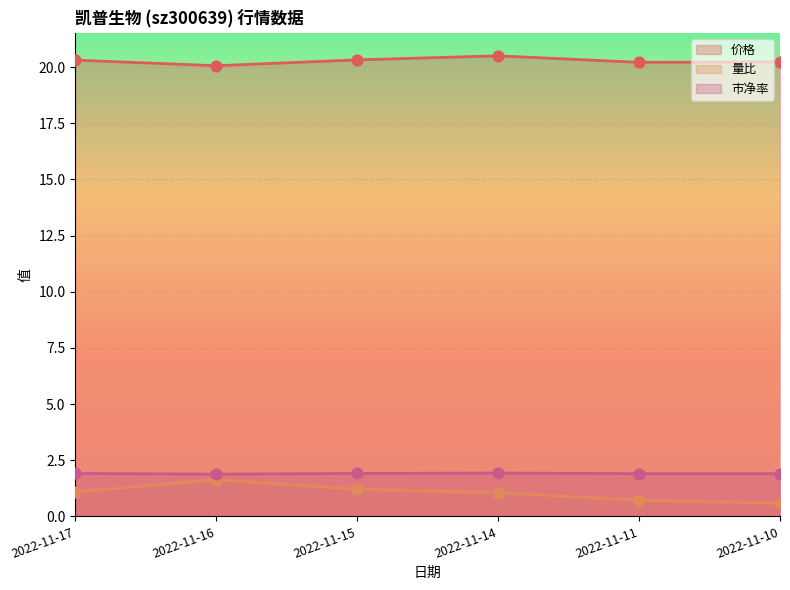

At how many categories does at least one series exceed 11?

6